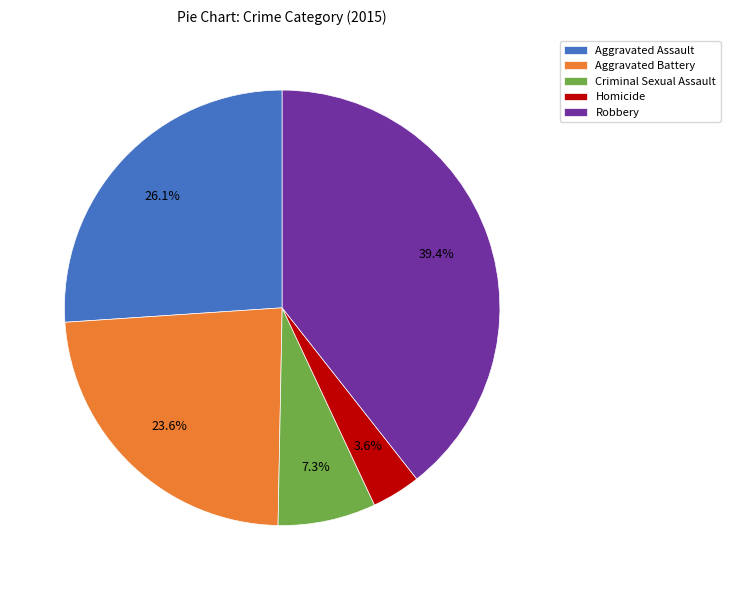

Which category has the biggest portion of the pie?

Robbery